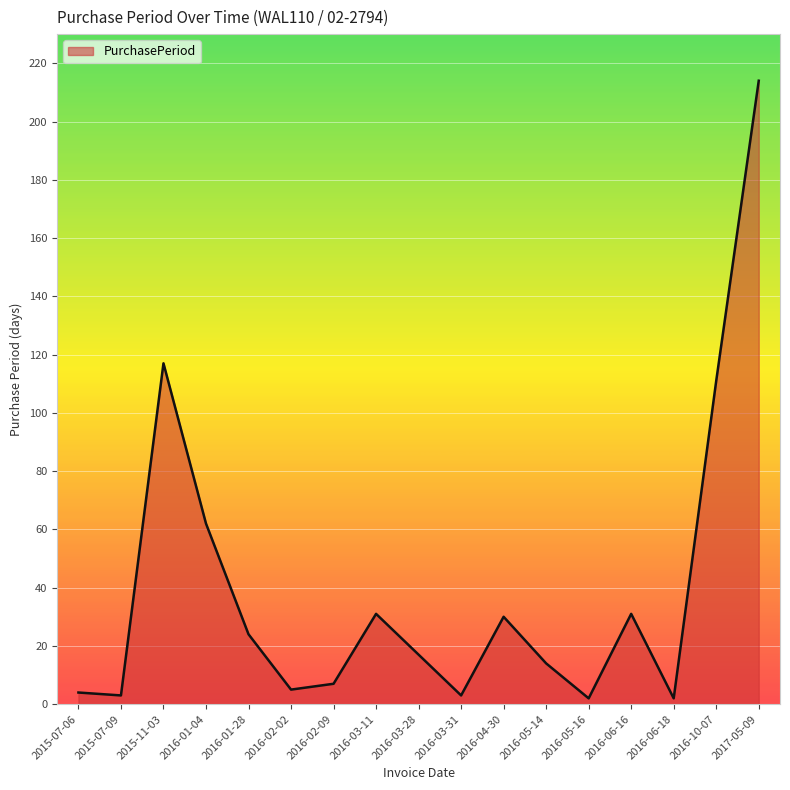

Is it true that the value at 2015-07-09 is 3?

True